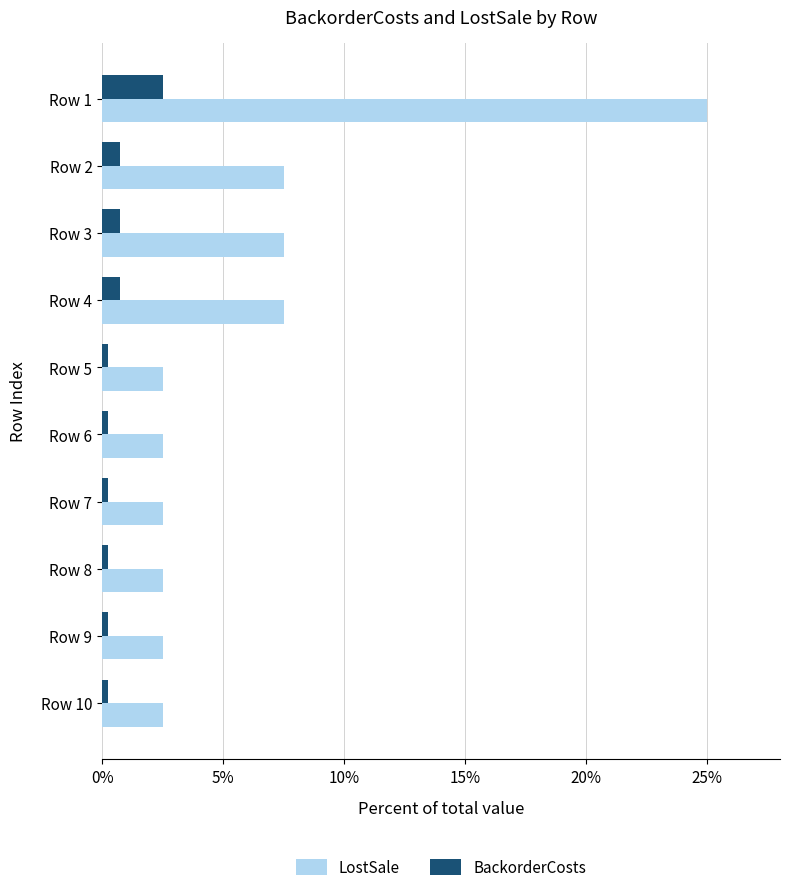

What are all the series names shown in the legend?

LostSale, BackorderCosts